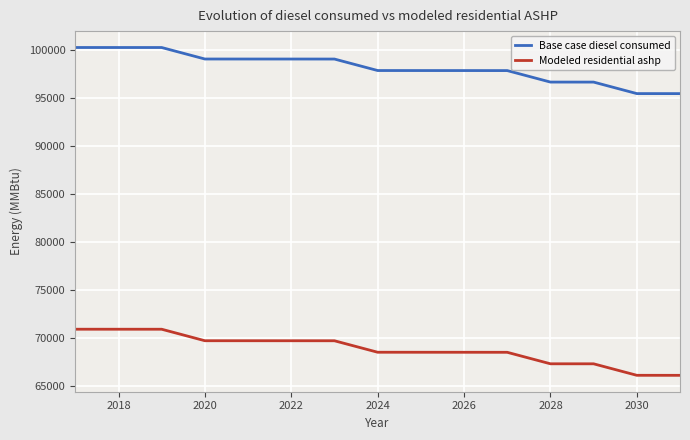

What is the minimum value for Modeled residential ashp?

66159.0